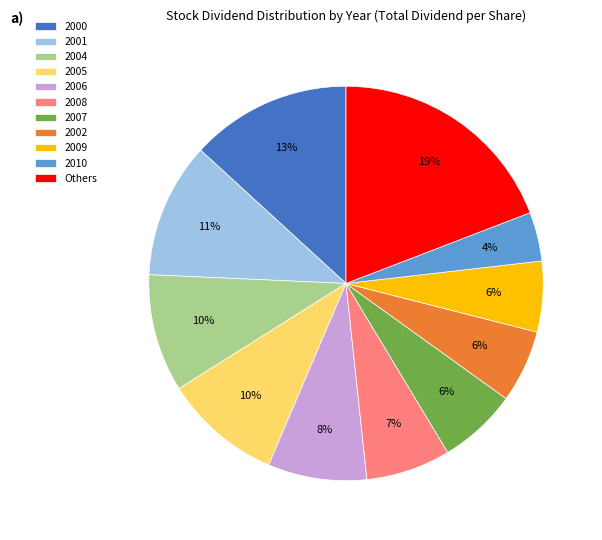

To the nearest percent, what is the average slice percentage?

9%